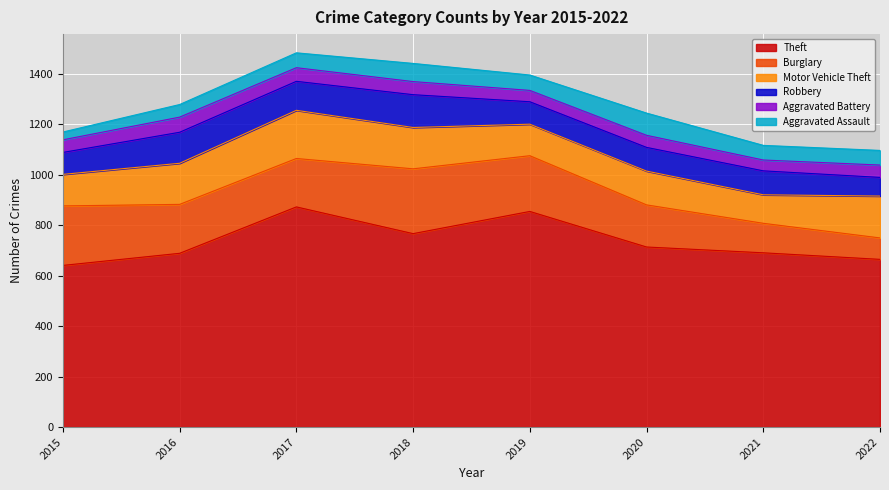

Rank the categories by Robbery value from lowest to highest.

2022, 2015, 2019, 2020, 2021, 2017, 2016, 2018